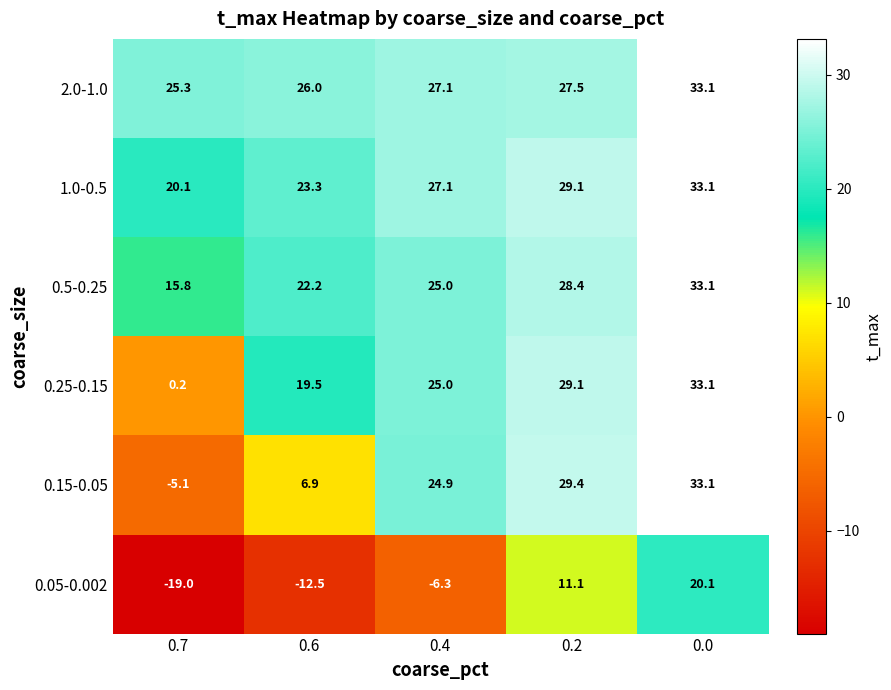

Reading left to right, extract all data points from this chart.

2.0-1.0: 0.7=25.3	0.6=26.0	0.4=27.1	0.2=27.5	0.0=33.1
1.0-0.5: 0.7=20.1	0.6=23.3	0.4=27.1	0.2=29.1	0.0=33.1
0.5-0.25: 0.7=15.8	0.6=22.2	0.4=25.0	0.2=28.4	0.0=33.1
0.25-0.15: 0.7=0.2	0.6=19.5	0.4=25.0	0.2=29.1	0.0=33.1
0.15-0.05: 0.7=-5.1	0.6=6.9	0.4=24.9	0.2=29.4	0.0=33.1
0.05-0.002: 0.7=-19.0	0.6=-12.5	0.4=-6.3	0.2=11.1	0.0=20.1